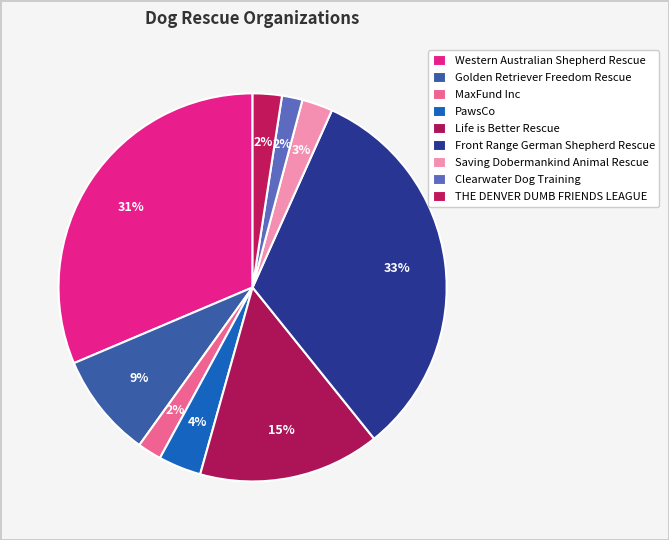

Which category has the biggest portion of the pie?

Front Range German Shepherd Rescue